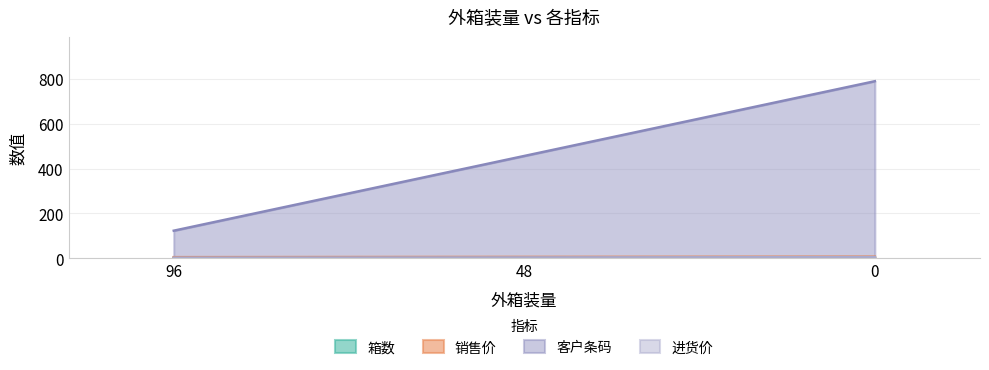

The value of 进货价 at 0 is 8. True or false?

False